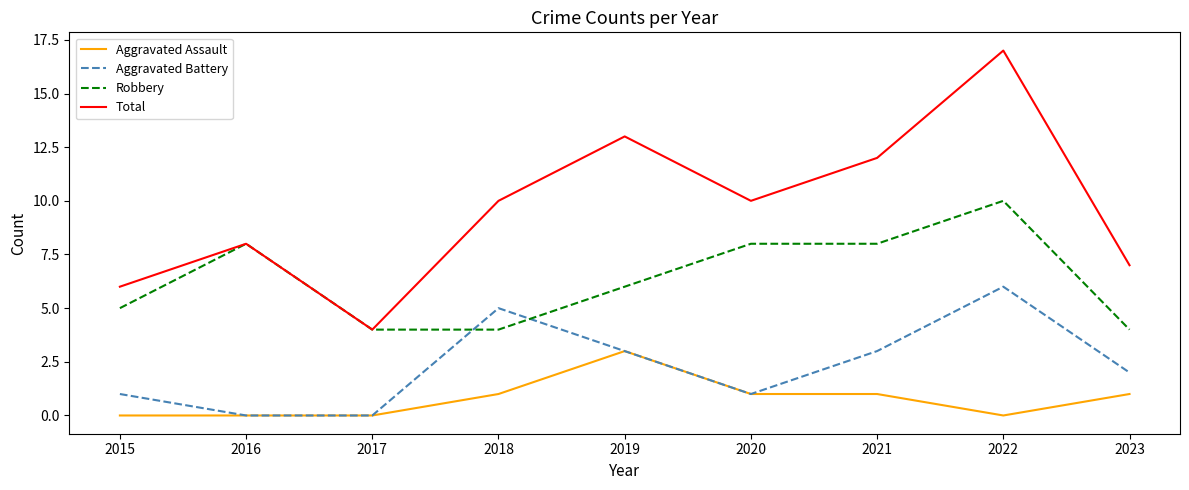

What is the sum of all Total values?

87